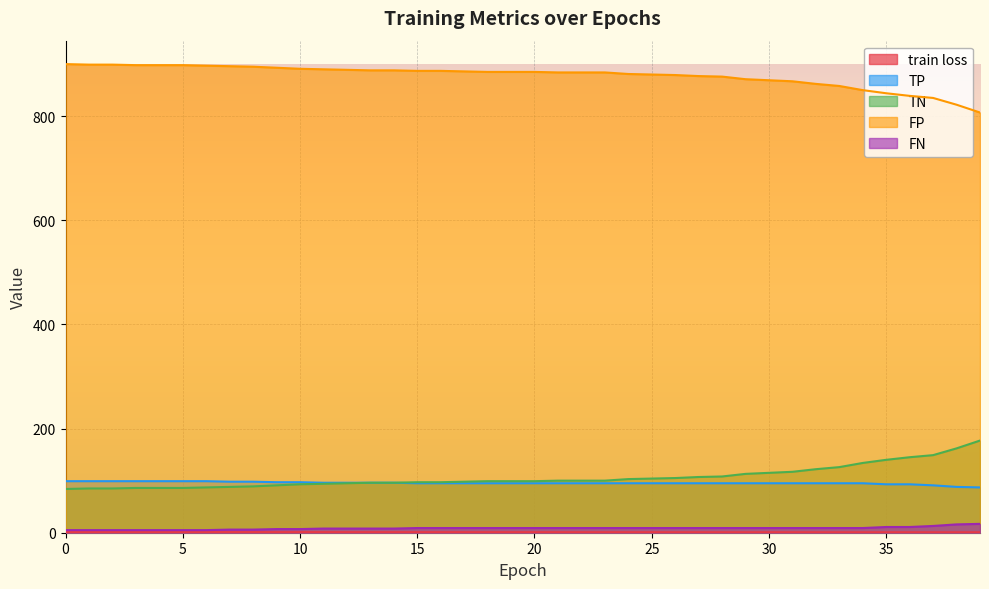

List the labels in order of TN value, smallest first.

39, 38, 37, 36, 35, 34, 33, 32, 31, 30, 29, 28, 27, 26, 25, 24, 21, 22, 23, 18, 19, 20, 17, 15, 16, 13, 14, 12, 11, 10, 9, 8, 7, 6, 3, 4, 5, 1, 2, 0